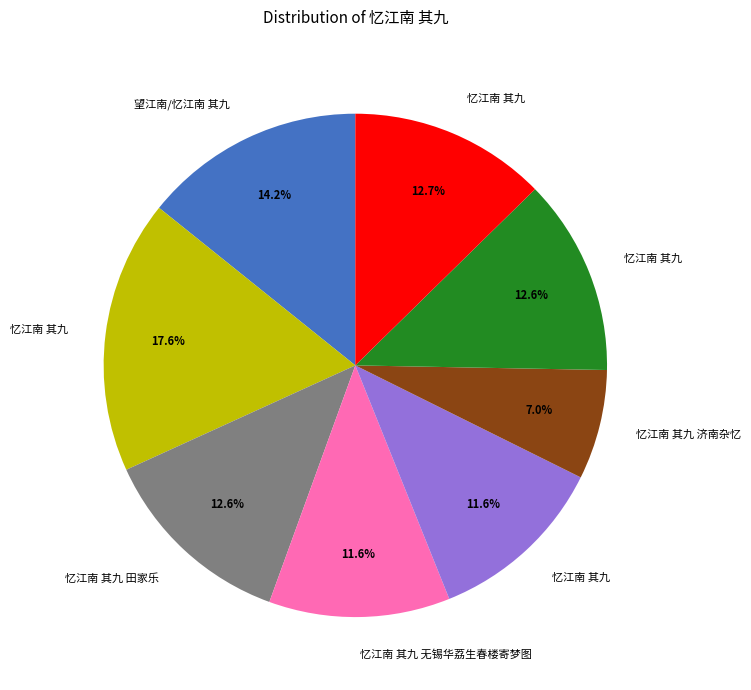

How many segments does this pie chart have?

8